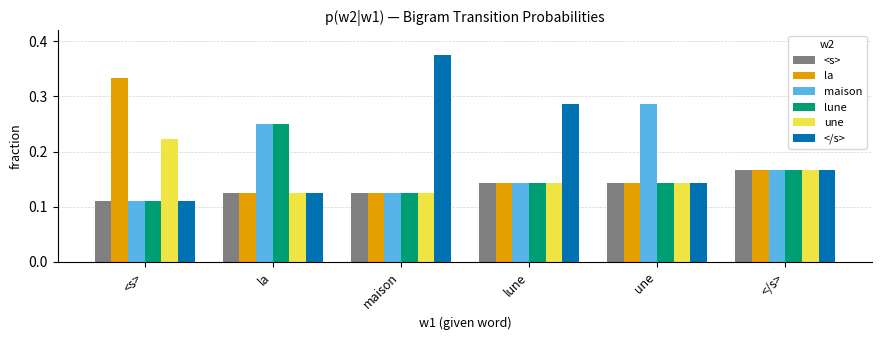

At how many categories does at least one series exceed 0?

6